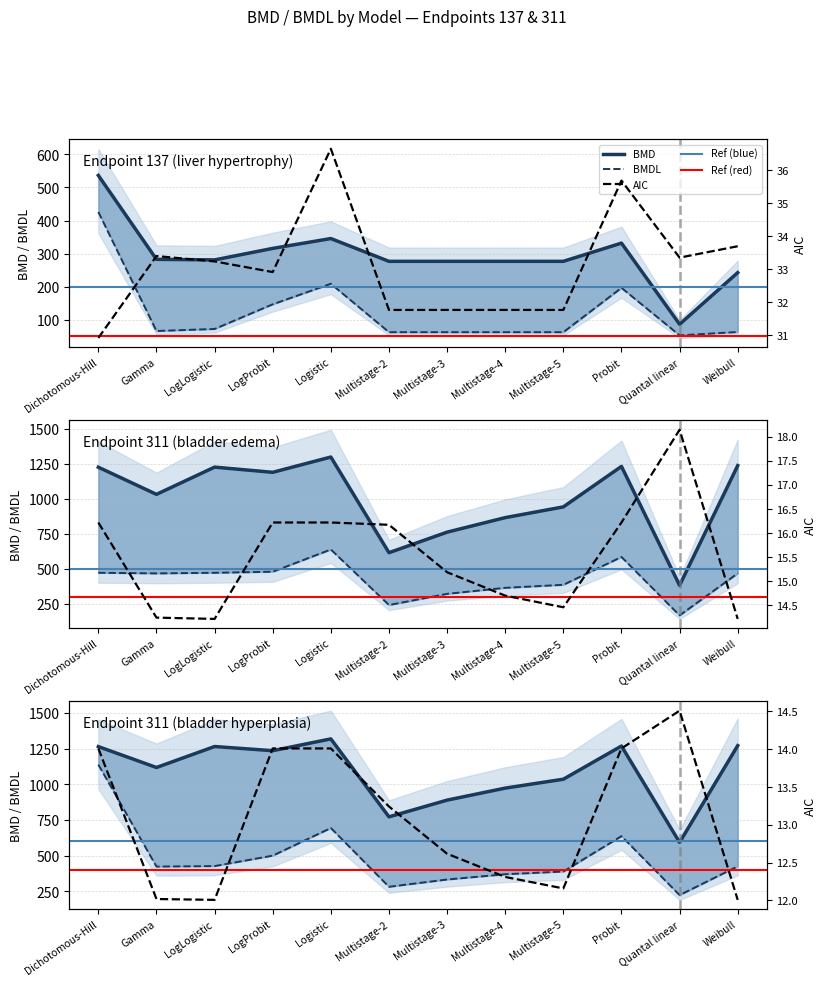

Rank the series by their maximum value, from lowest to highest.

AIC, BMDL, BMD